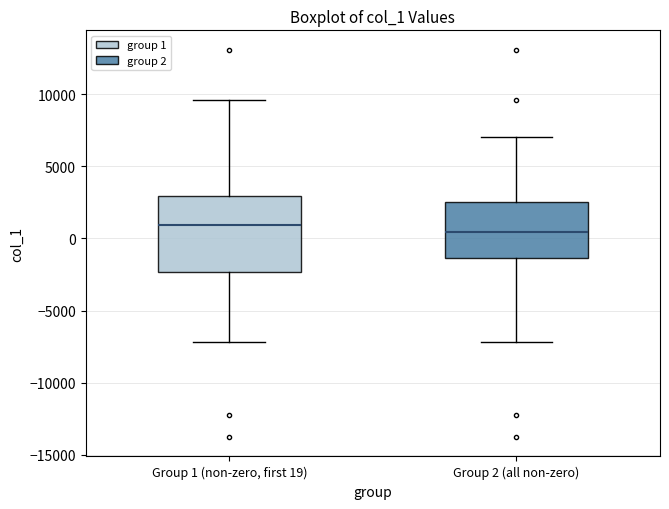

Comparing the boxes themselves (not the whiskers), which one is the tallest?

Group 1 (non-zero, first 19)